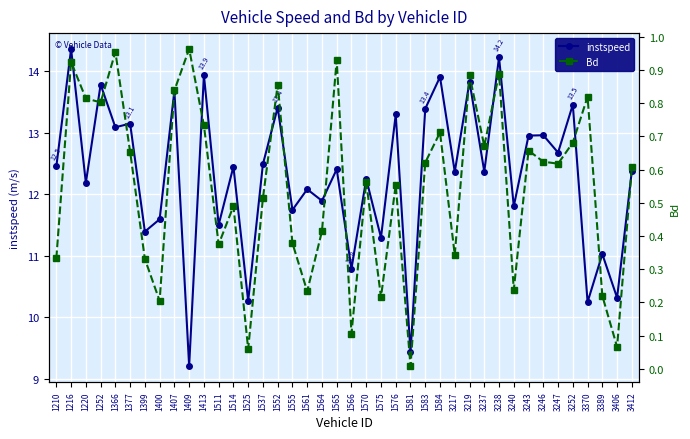

At 1366, list the series in order from largest to smallest.

instspeed, Bd